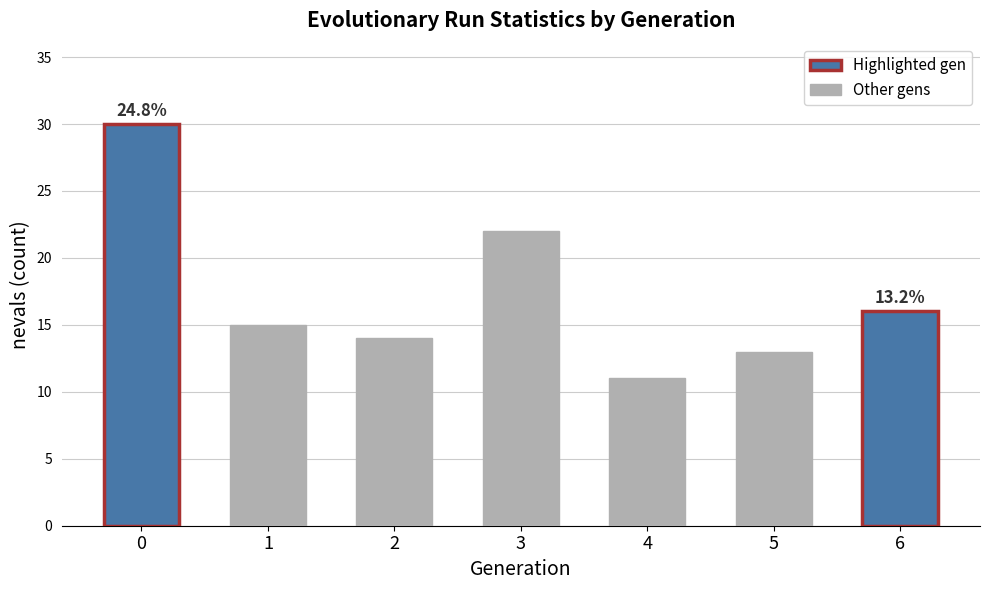

What is the change in value from 1 to 4?

-4